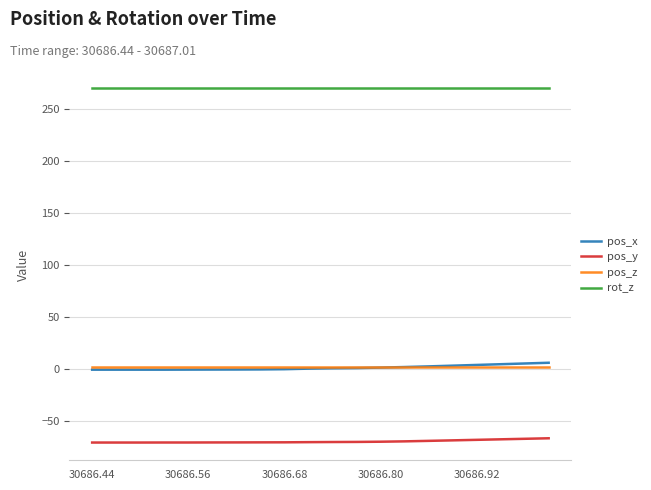

Which series has the largest total across all categories?

rot_z